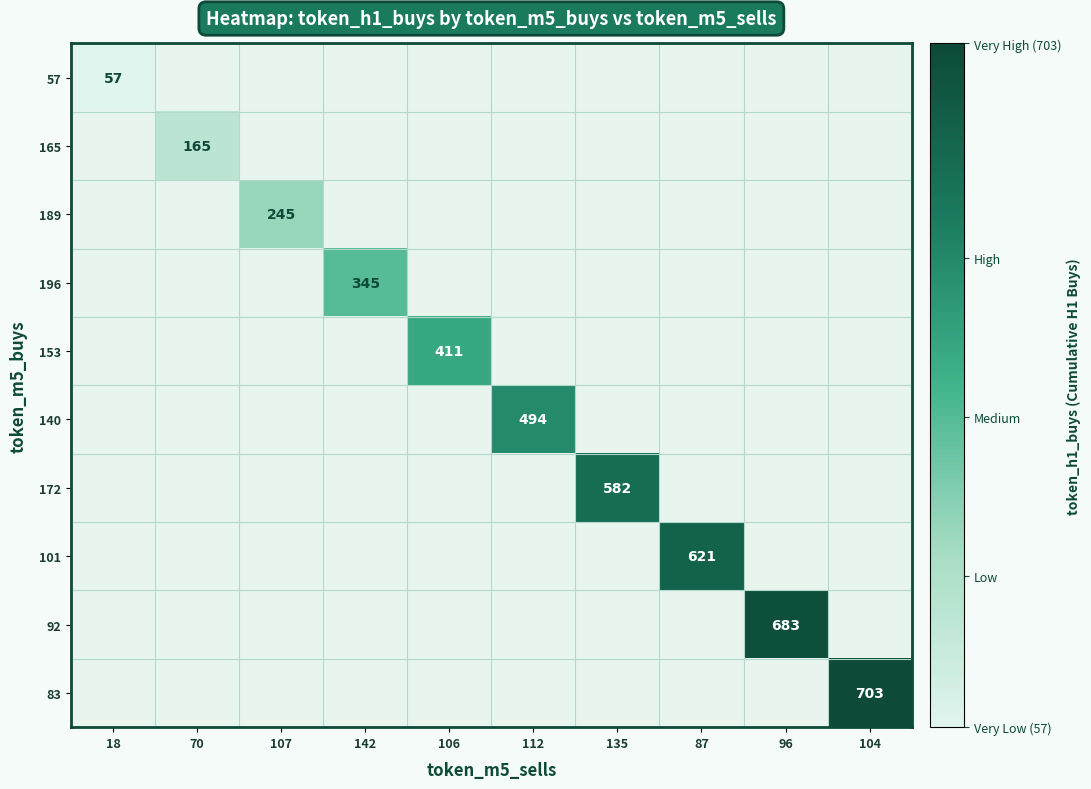

Is it true that 83 equals 703 at 104?

True